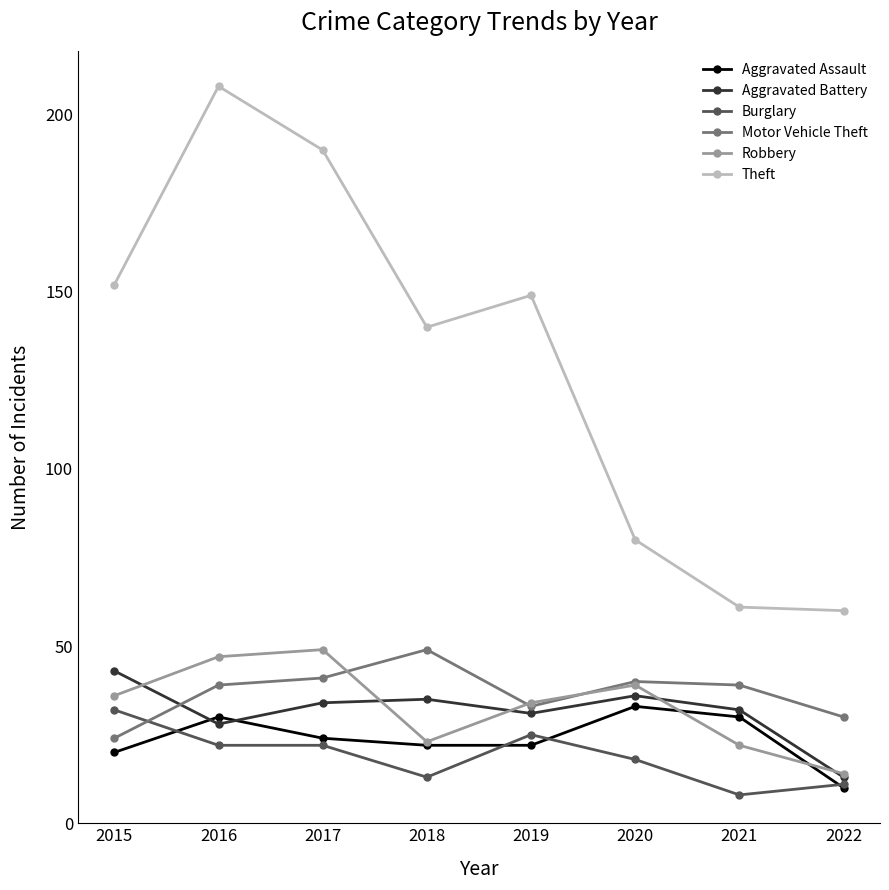

At which label does Aggravated Battery reach its peak?

2015